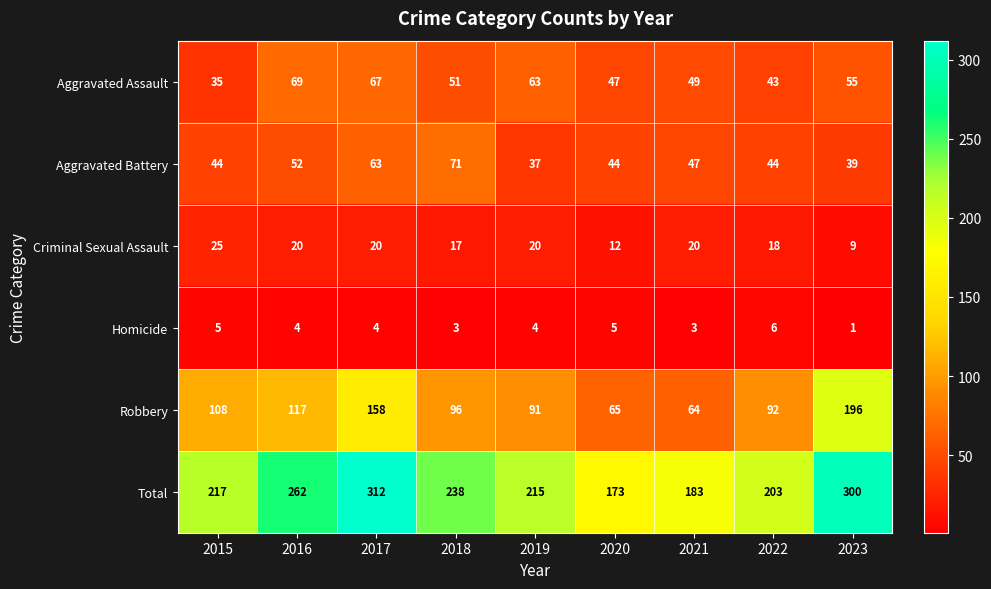

What is the greatest value displayed?

312